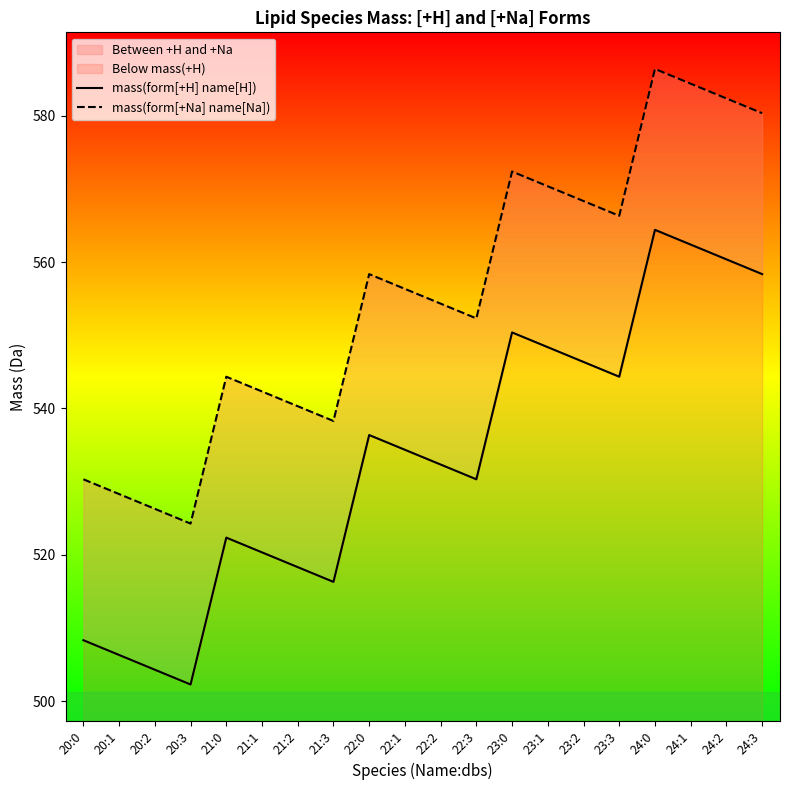

What is the greatest value displayed?

586.4